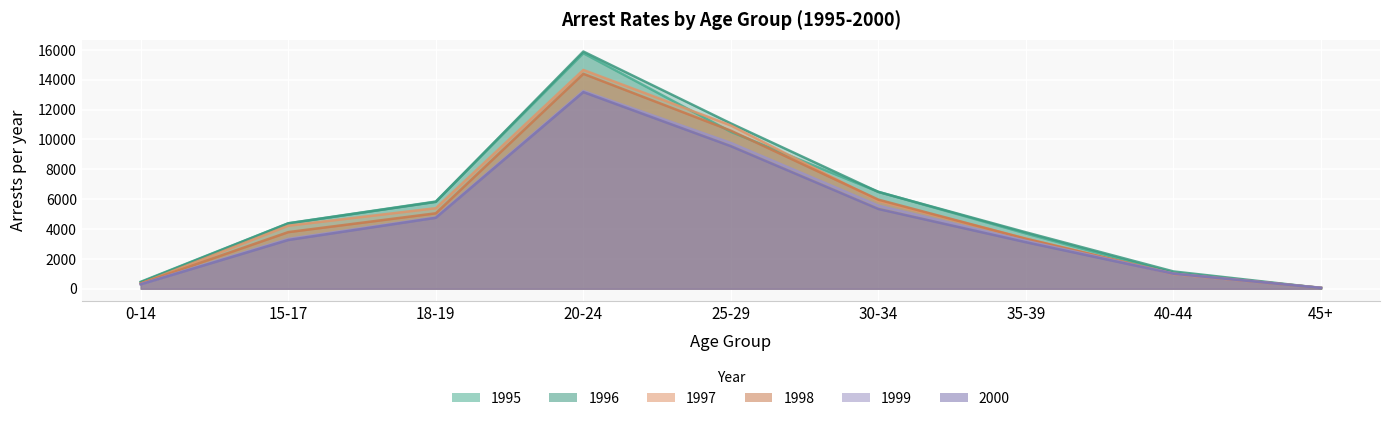

Is it true that 2000 equals 6972 at 20-24?

False